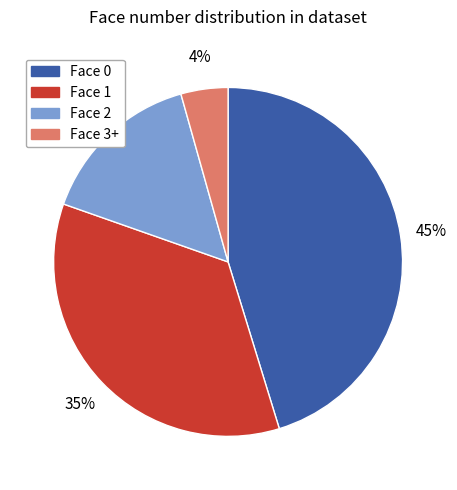

To the nearest percent, what is the difference between the largest and smallest slice percentages?

41%